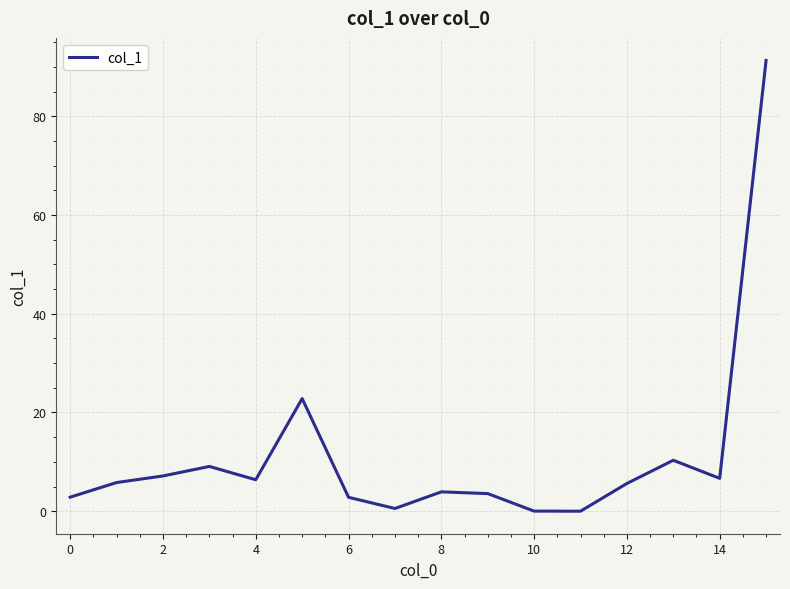

What is the average value?

11.2